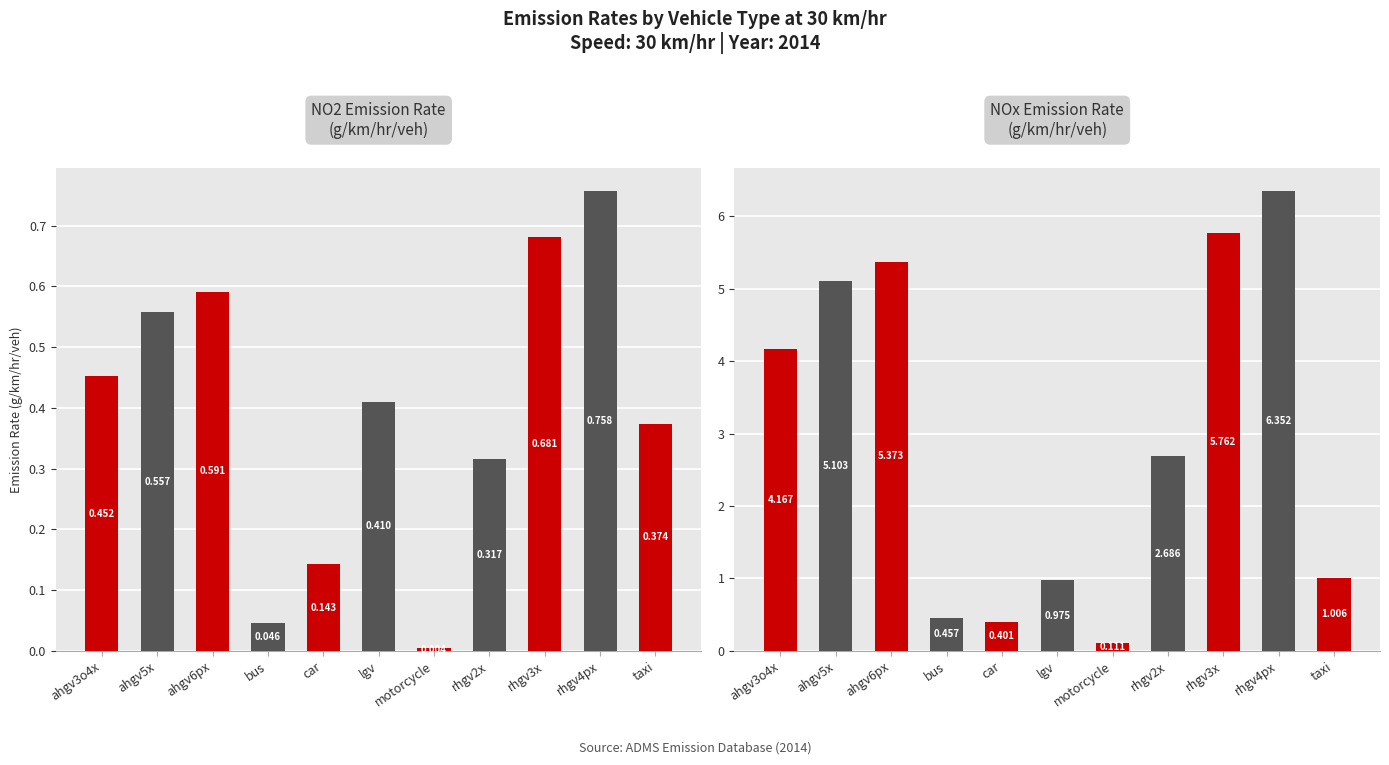

What is the value of the NOx bar at the 3rd from the left?

5.4